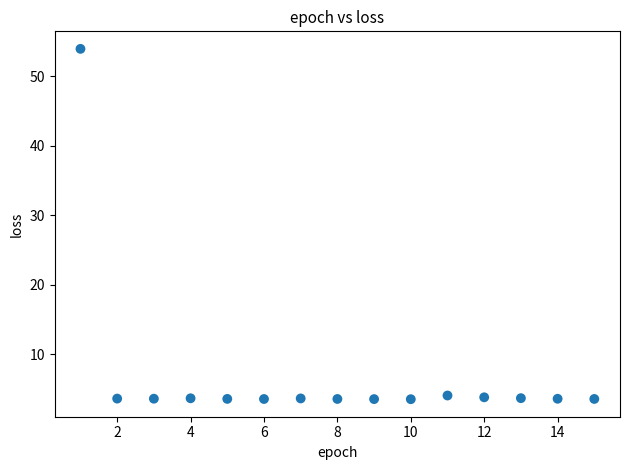

What is the range of Y values (max minus min)?

50.4